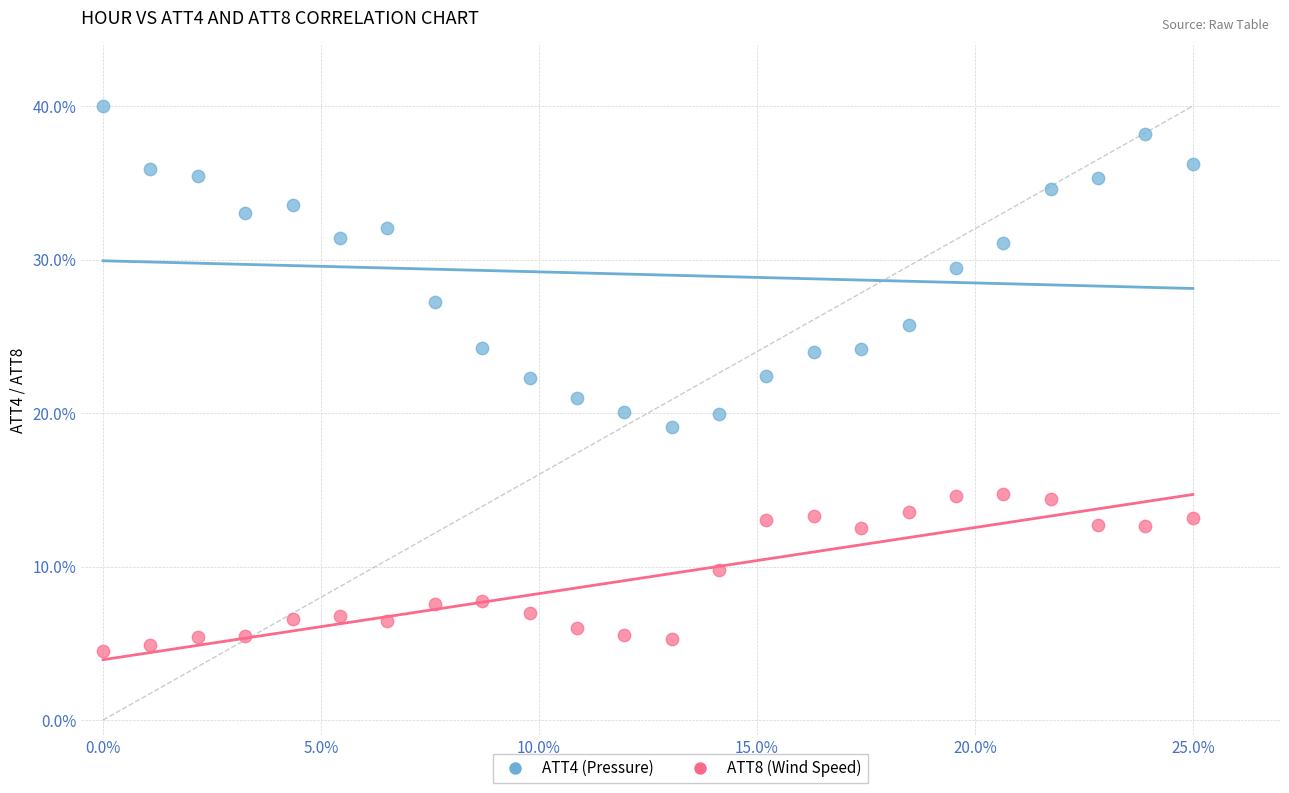

Across all data points, what is the range of X values (max minus min)?

25.0